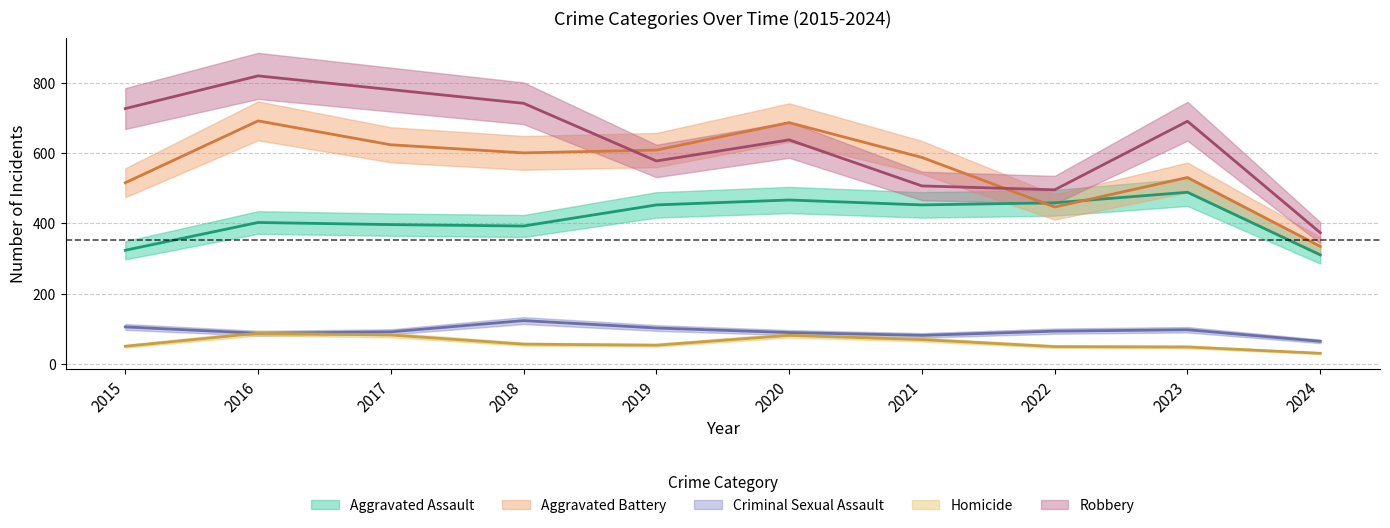

Which series has the largest range (max minus min)?

Robbery